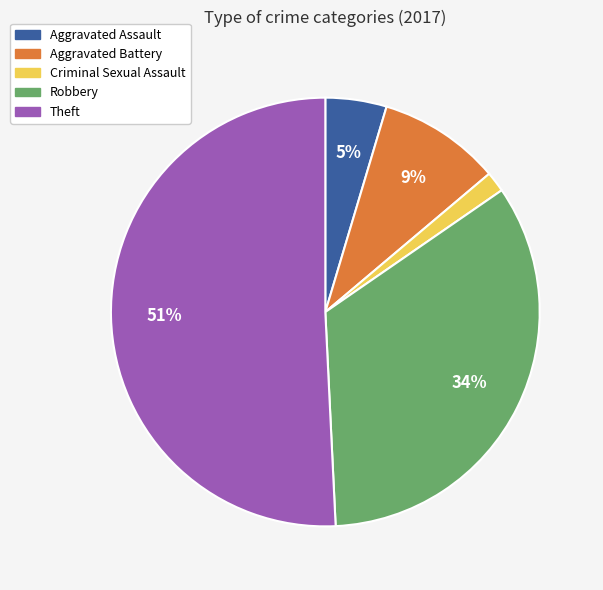

To the nearest percent, what portion does Aggravated Battery represent?

9%